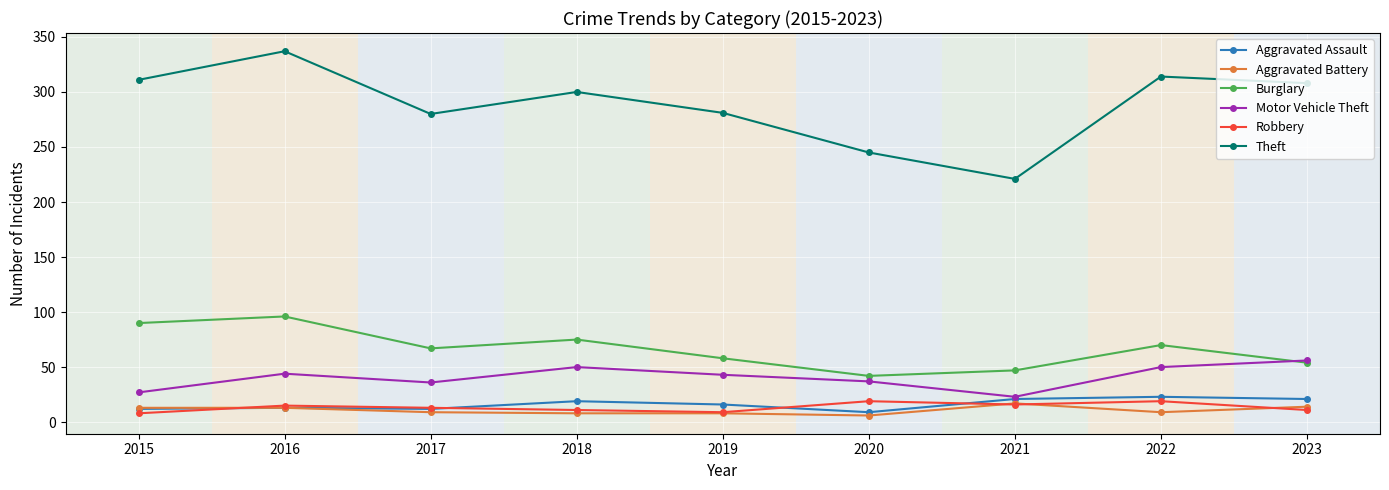

How many data points in Motor Vehicle Theft are less than 43?

4